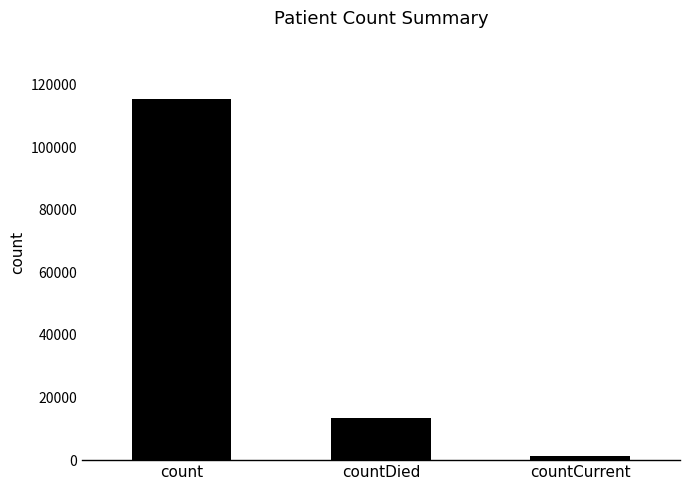

How many values are below 13343?

1